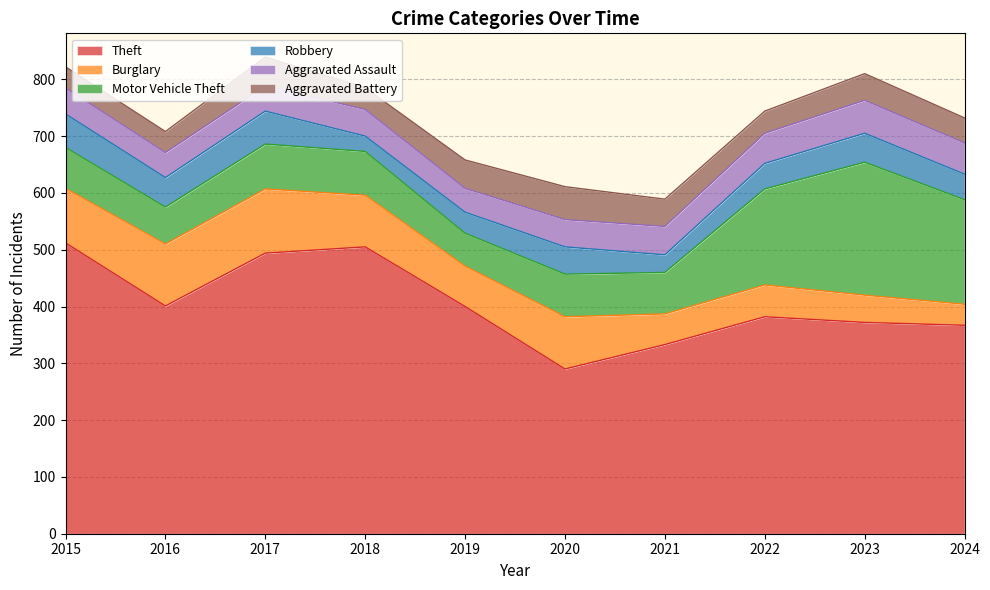

True or false: Motor Vehicle Theft and Theft intersect in this chart.

False